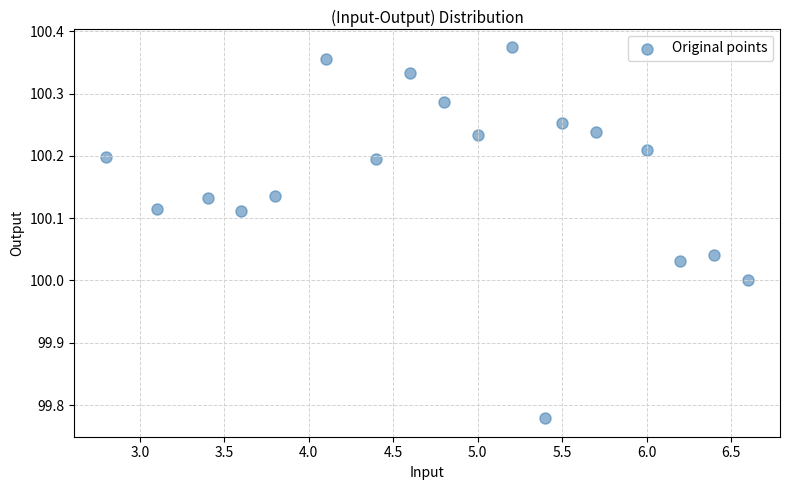

What is the range of Y values (max minus min)?

0.6